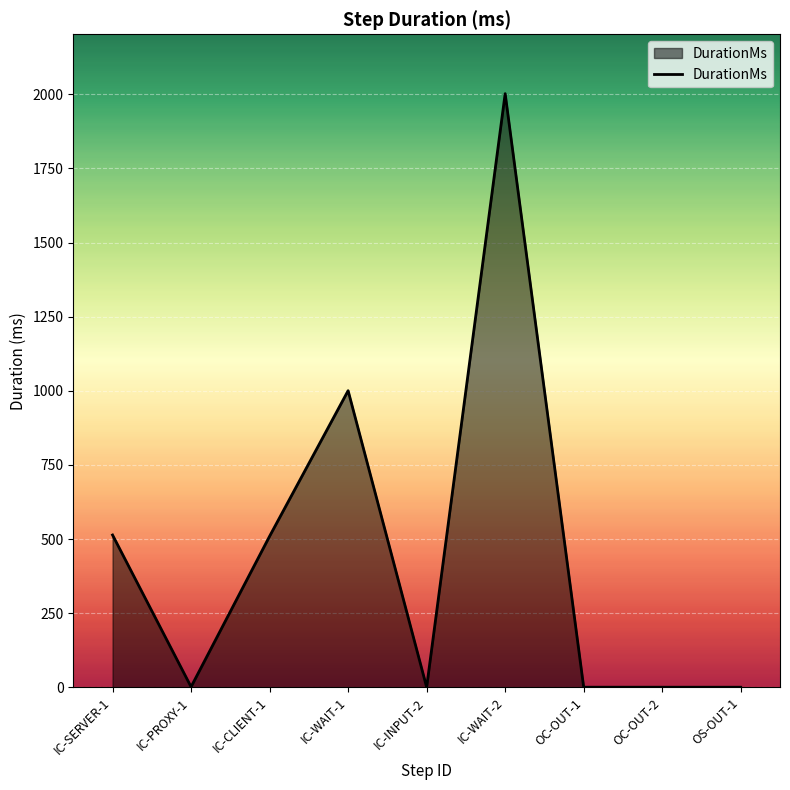

Where is the first local minimum?

IC-PROXY-1